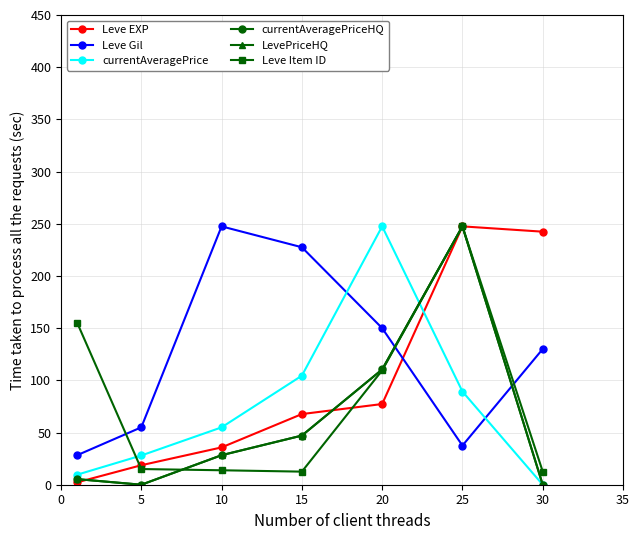

At which category does currentAveragePriceHQ reach its first local peak?

25